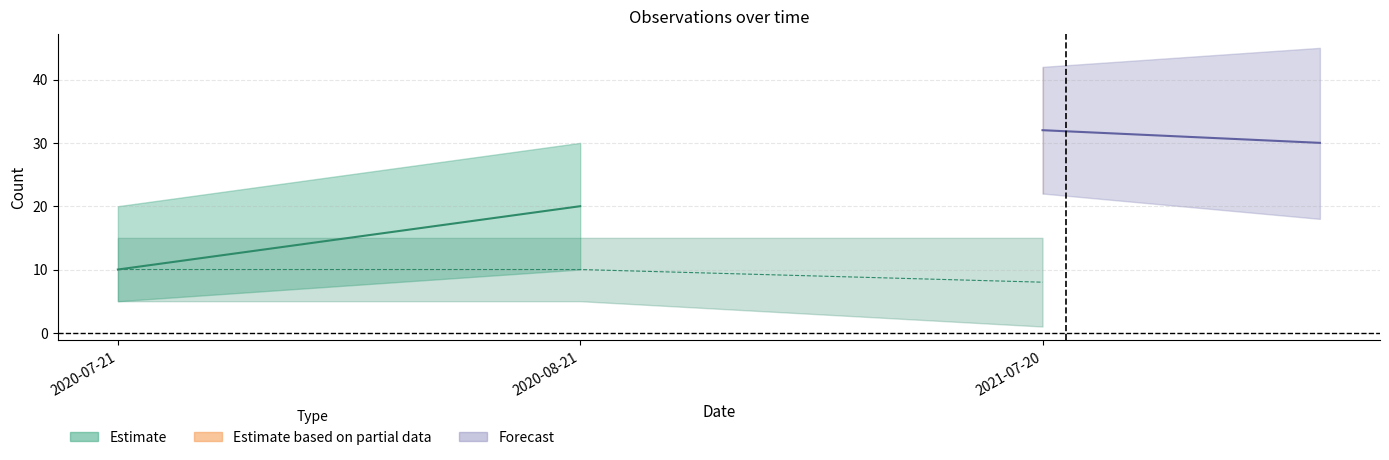

How many lines are shown in the chart?

2